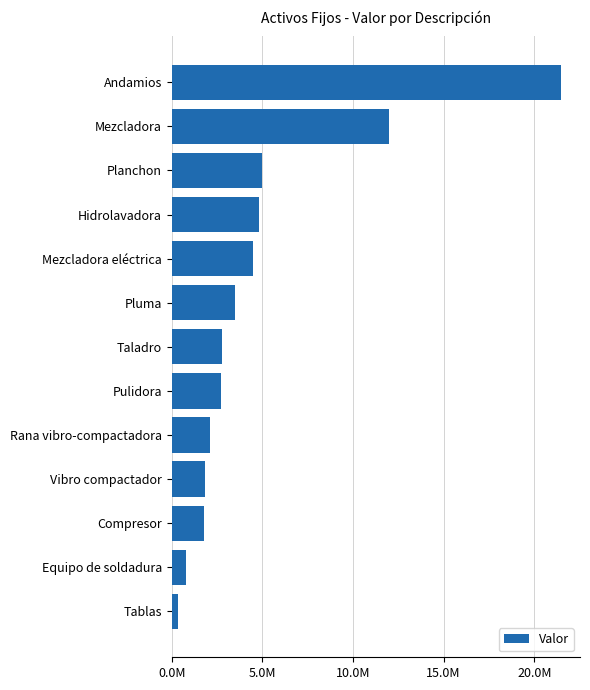

What is the difference between the second highest and second lowest values?

11200000